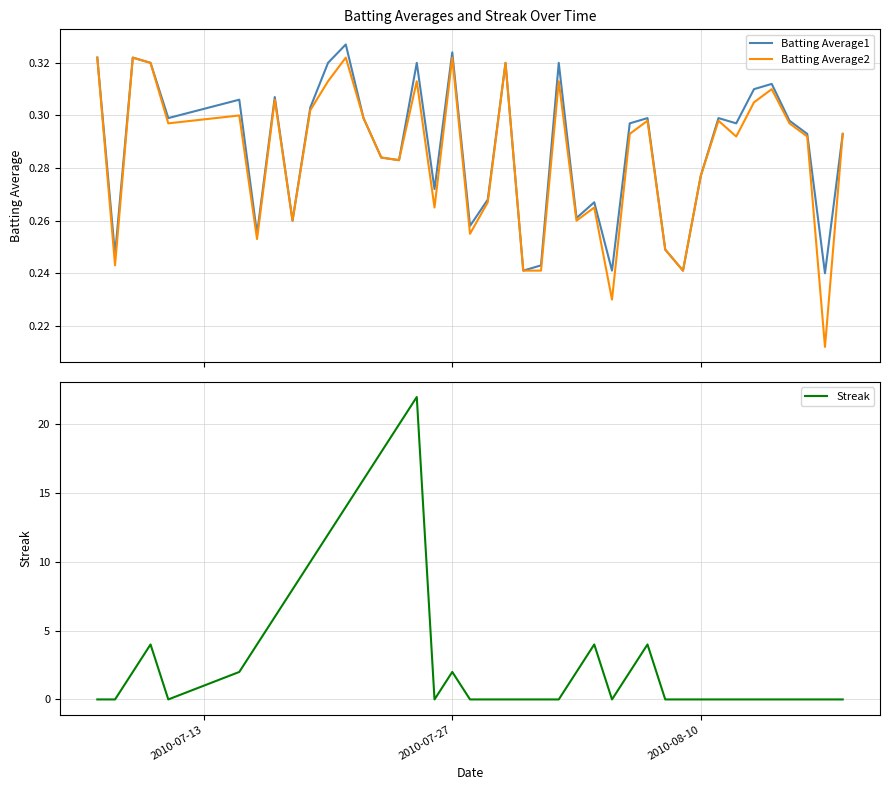

What is the maximum value shown in the chart?

22.0